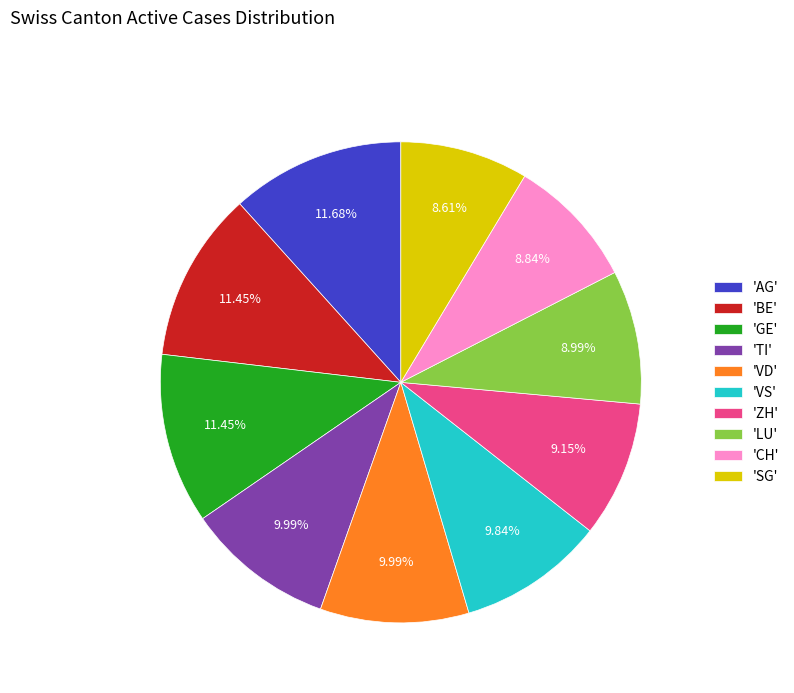

To the nearest percent, what is the difference between the largest and smallest slice percentages?

3%